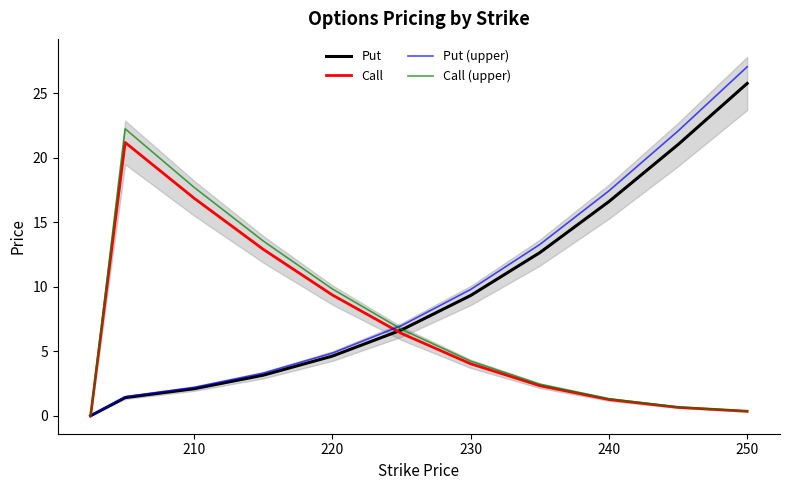

What is the greatest value displayed?

27.1